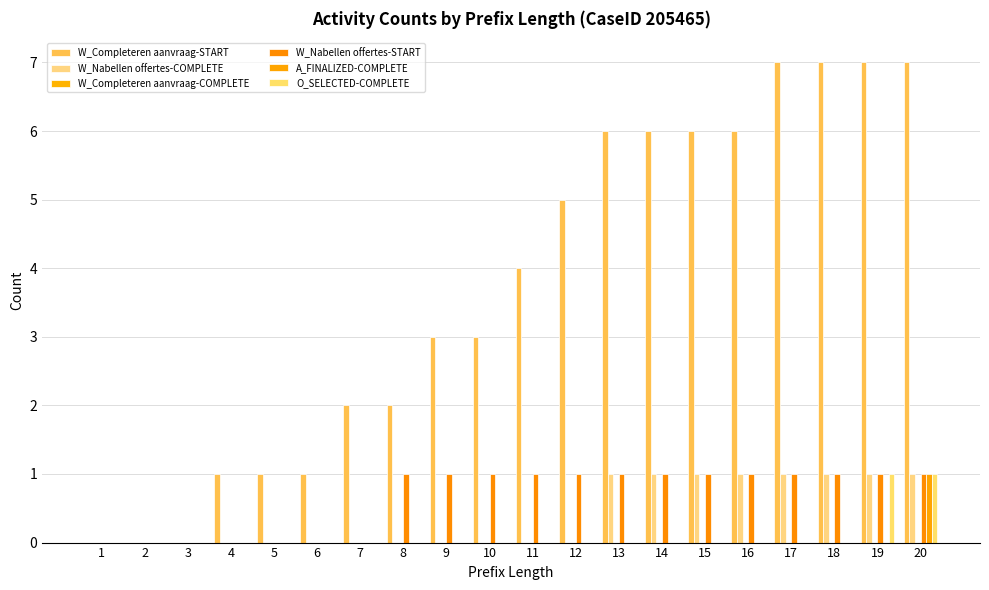

How many categories are shown in the chart?

20